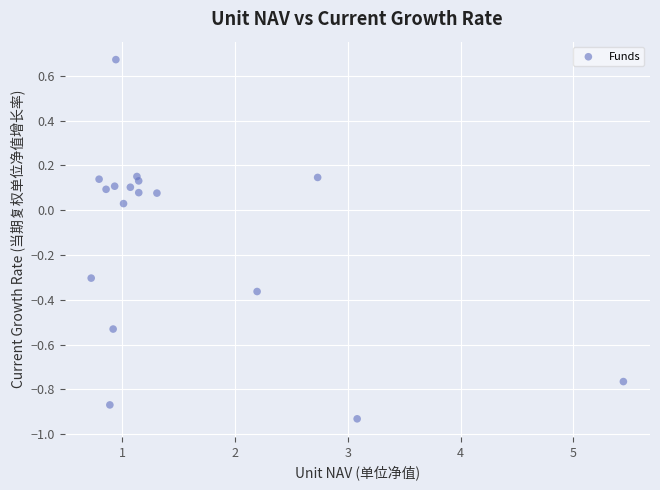

What is the range of X values (max minus min)?

4.7